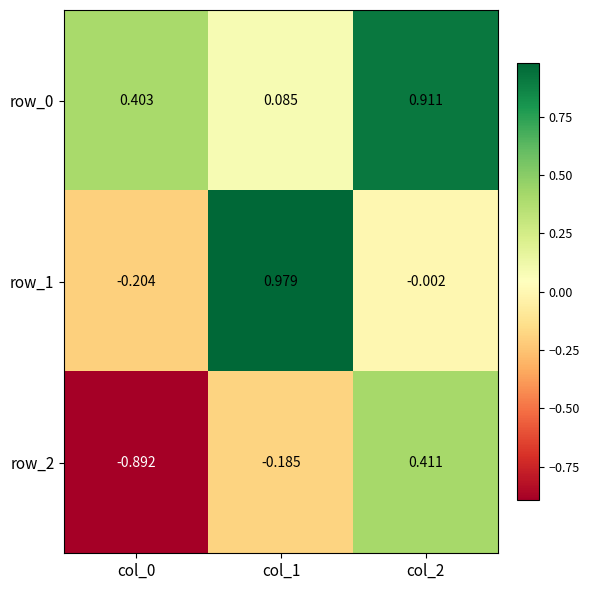

Is the value of row_2 at col_1 greater than the value of row_1 at col_2?

No